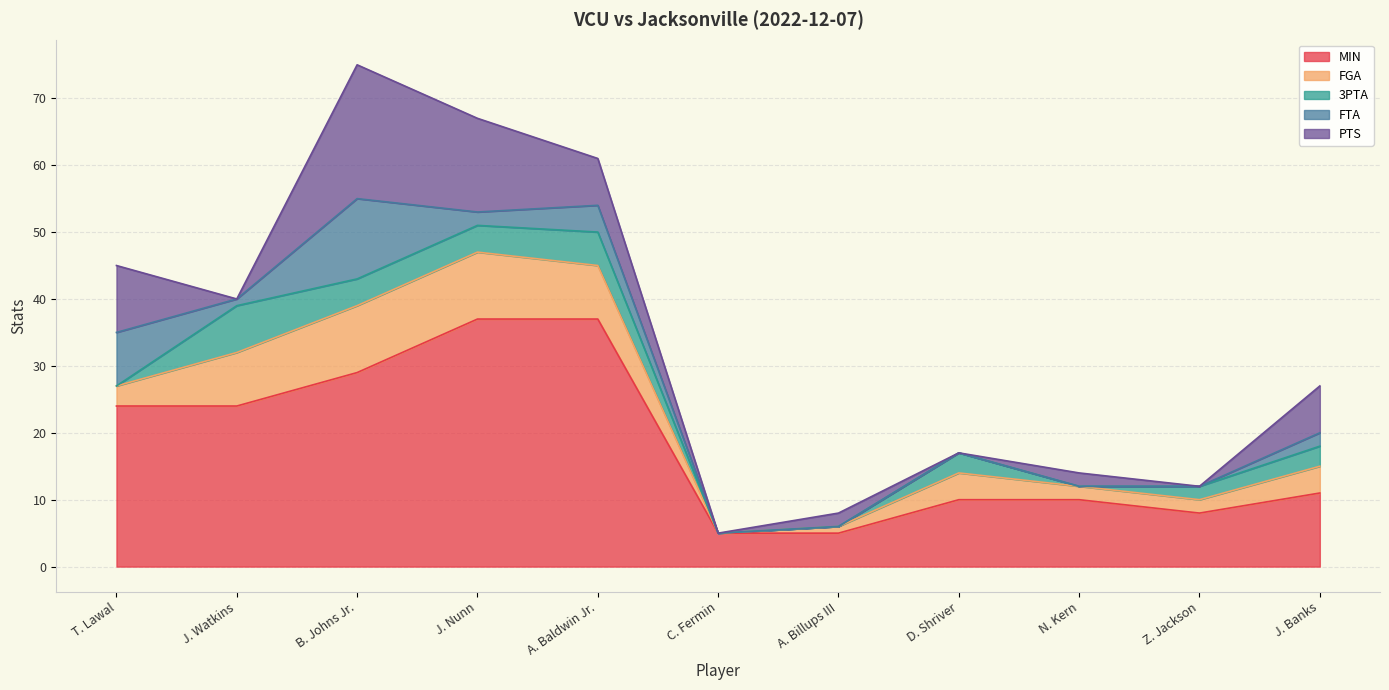

What is the sum of the FTA values at A. Baldwin Jr. and J. Nunn?

6